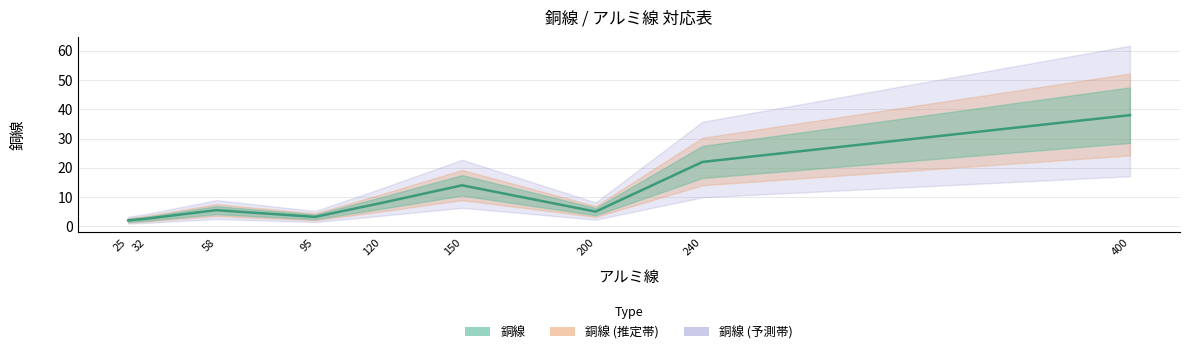

Reading left to right, transcribe all the data shown in this chart.

25=2.0	32=2.6	58=5.5	95=3.2	120=8.0	150=14.0	200=5.0	240=22.0	400=38.0